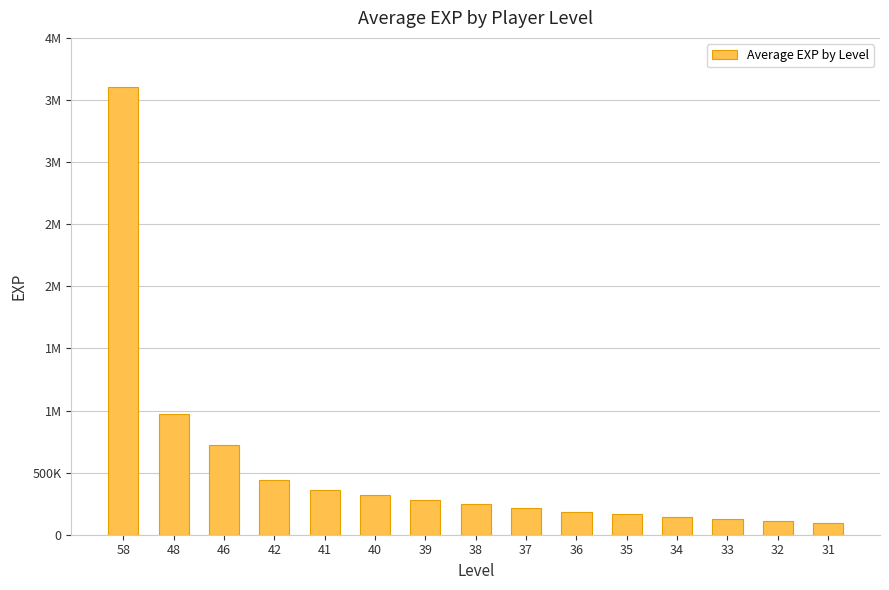

Does the chart contain any negative values?

No